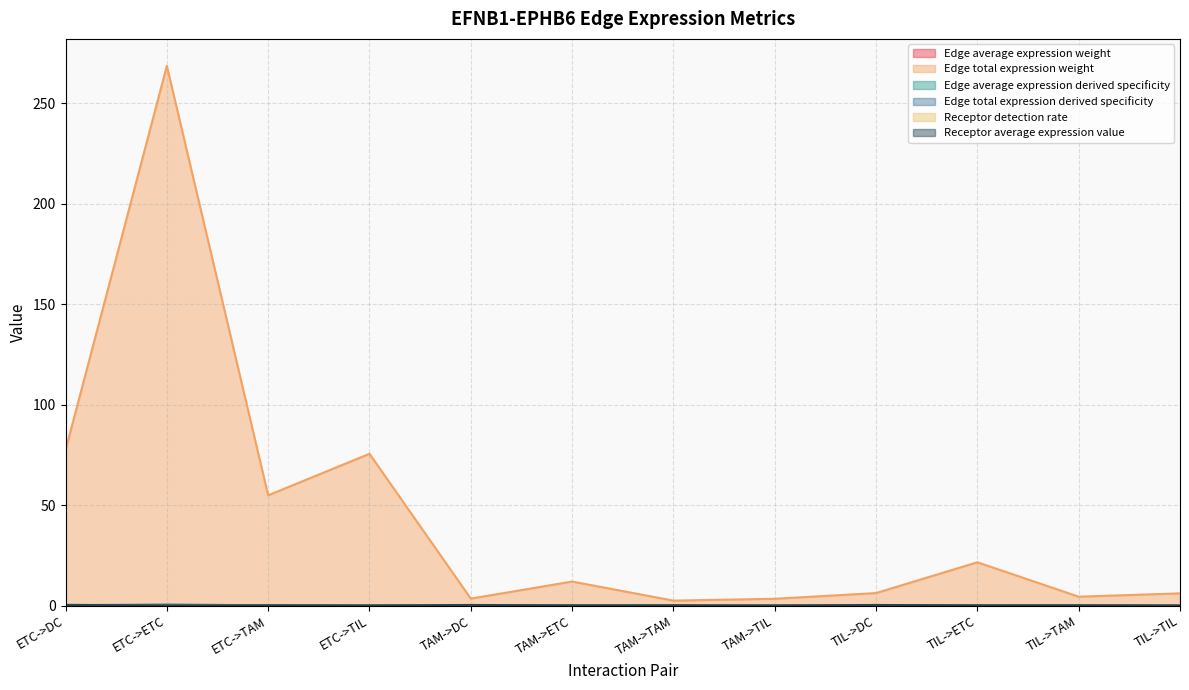

Between ETC->TIL and TAM->ETC, which is larger?

ETC->TIL